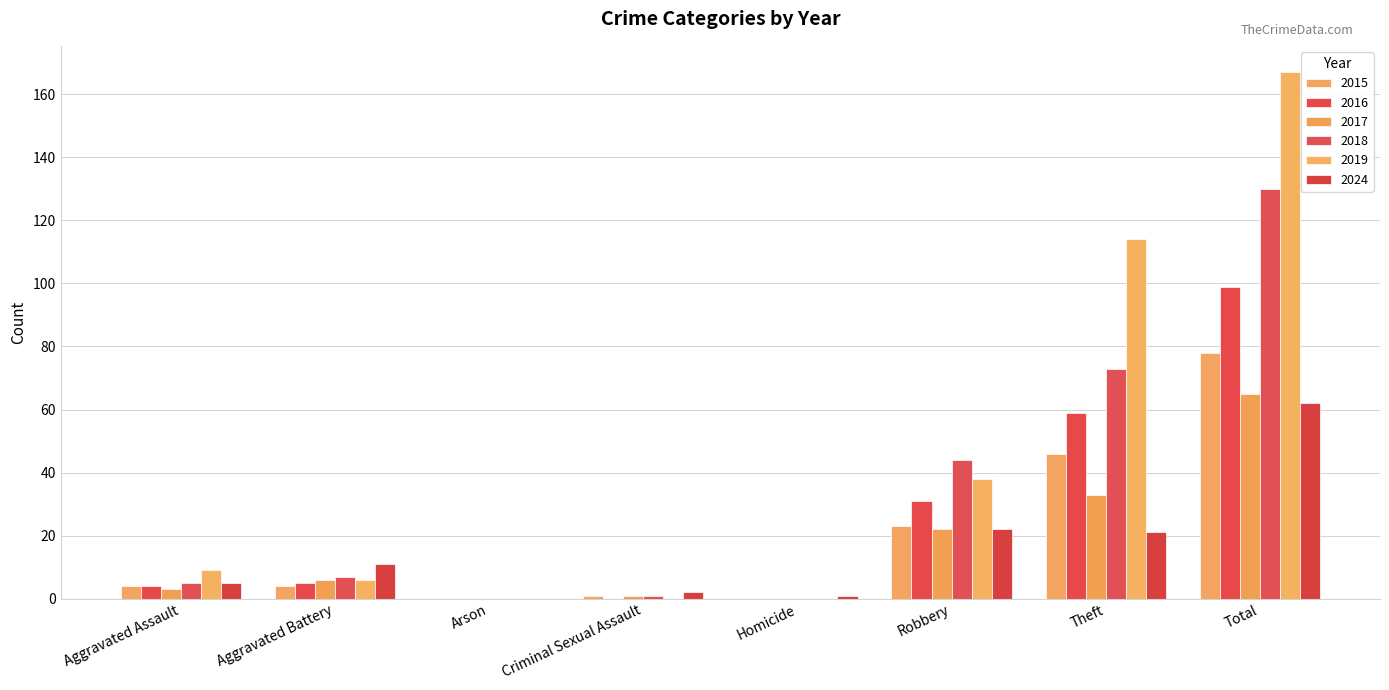

Which series has the largest total across all categories?

2019